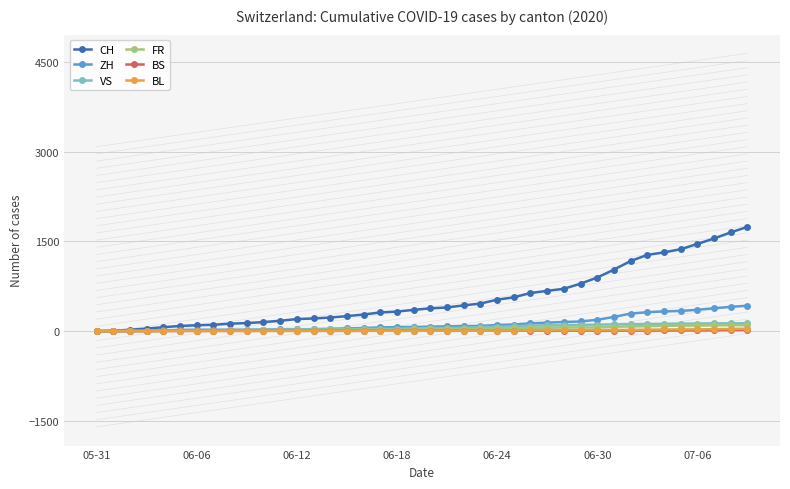

At which label does VS reach its minimum?

05-31